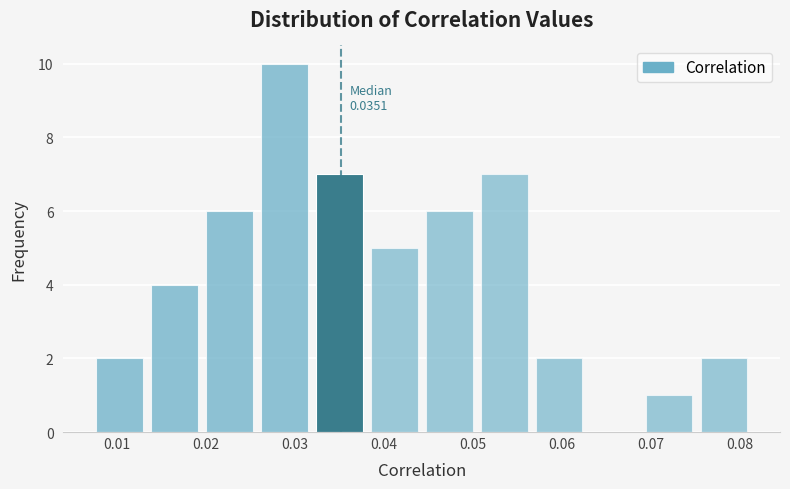

Which range on the x-axis has the tallest bar?

0.026 to 0.032